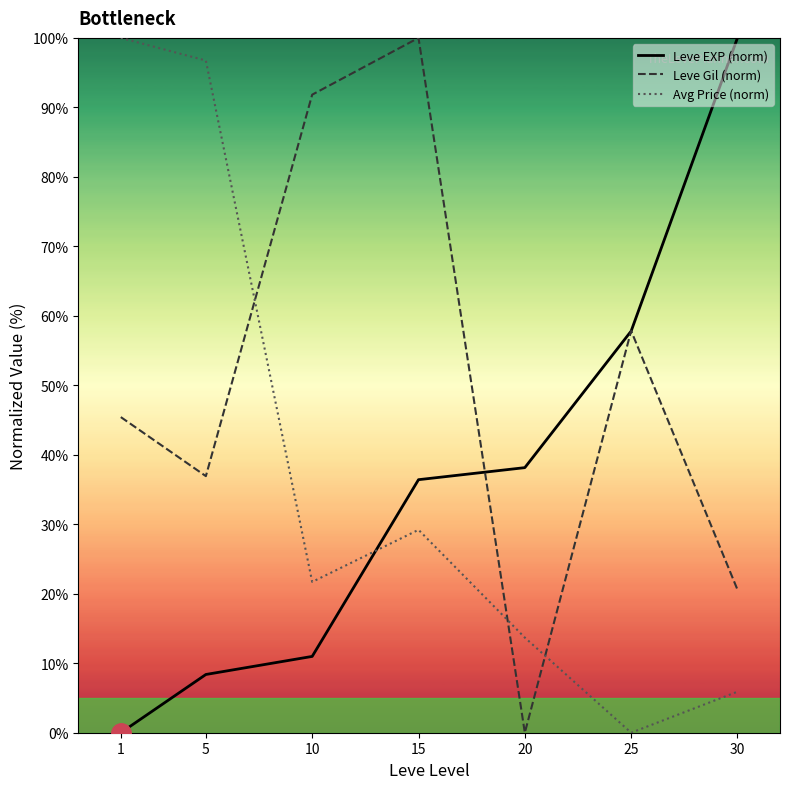

What is the difference between the Avg Price (norm) values at 1 and 15?

70.8